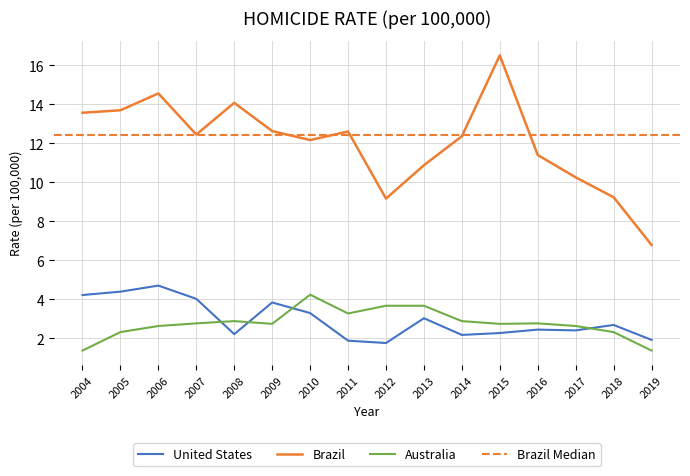

True or false: United States and Australia cross at least once.

True